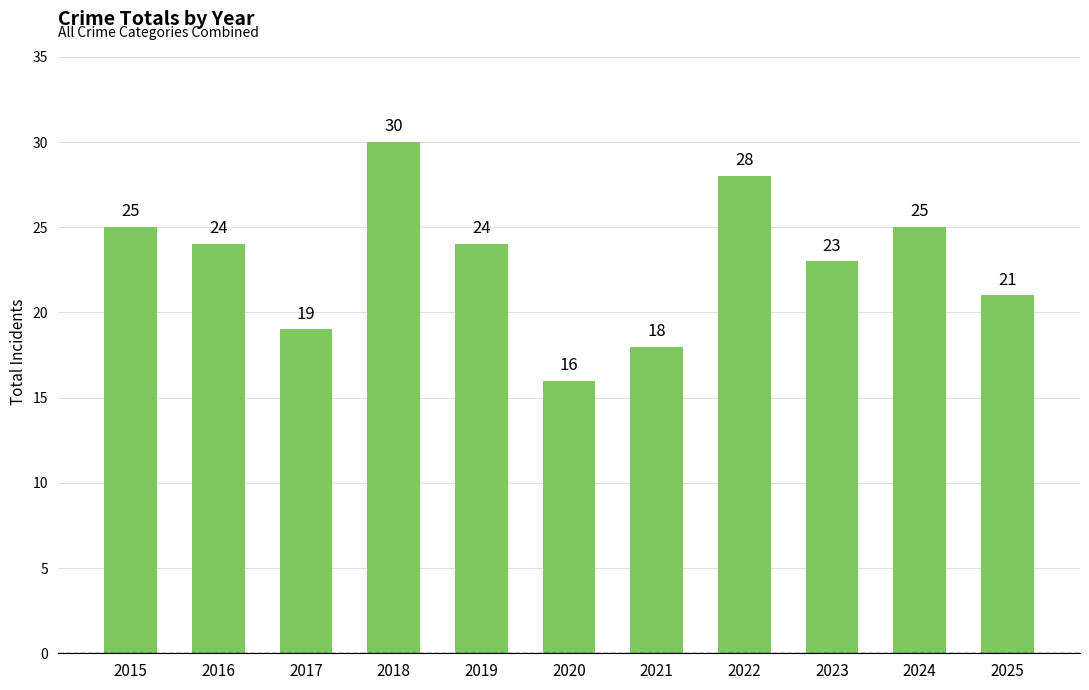

Between 2016 and 2025, which is larger?

2016